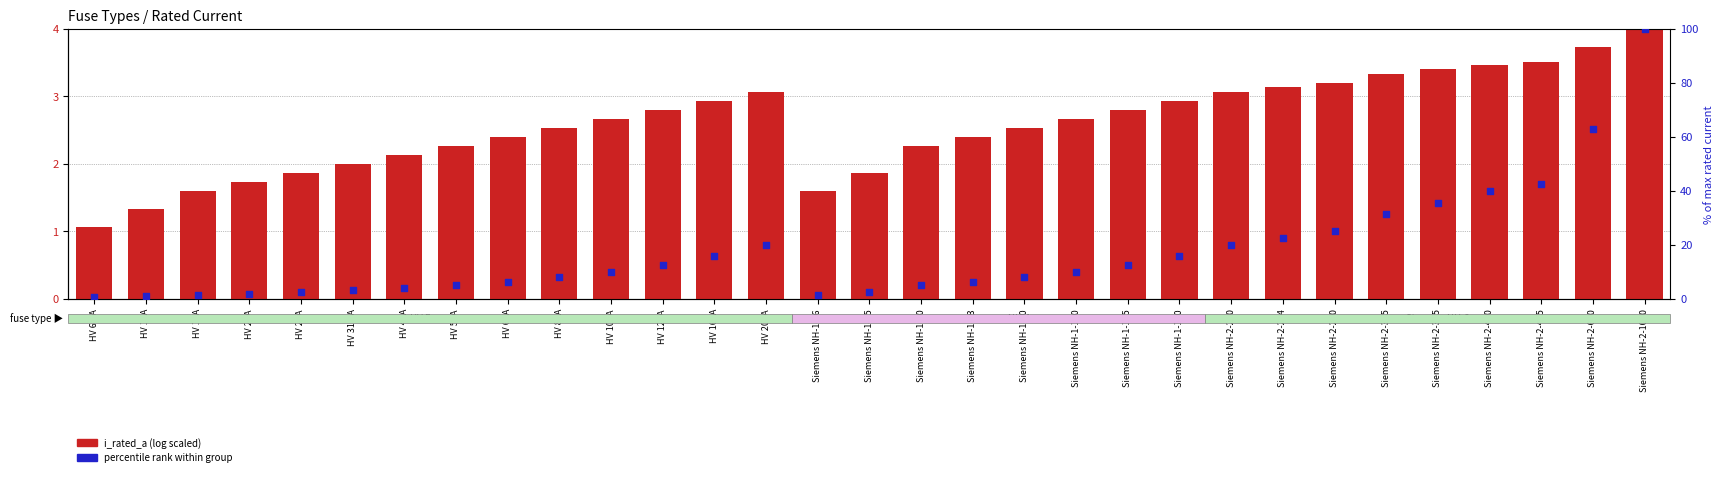

Which series contains the lowest Y value?

percentile rank within group